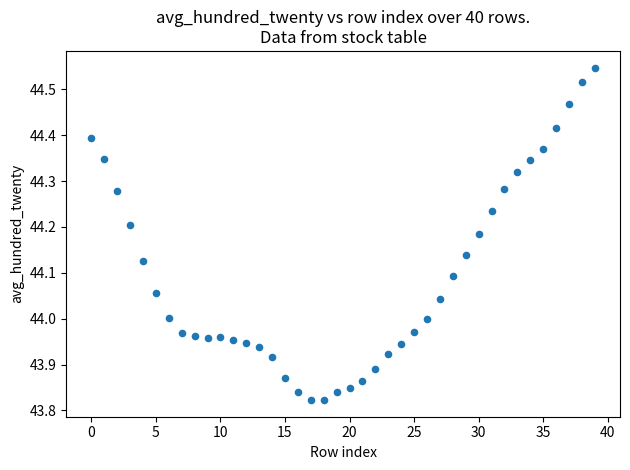

What is the range of Y values (max minus min)?

0.7